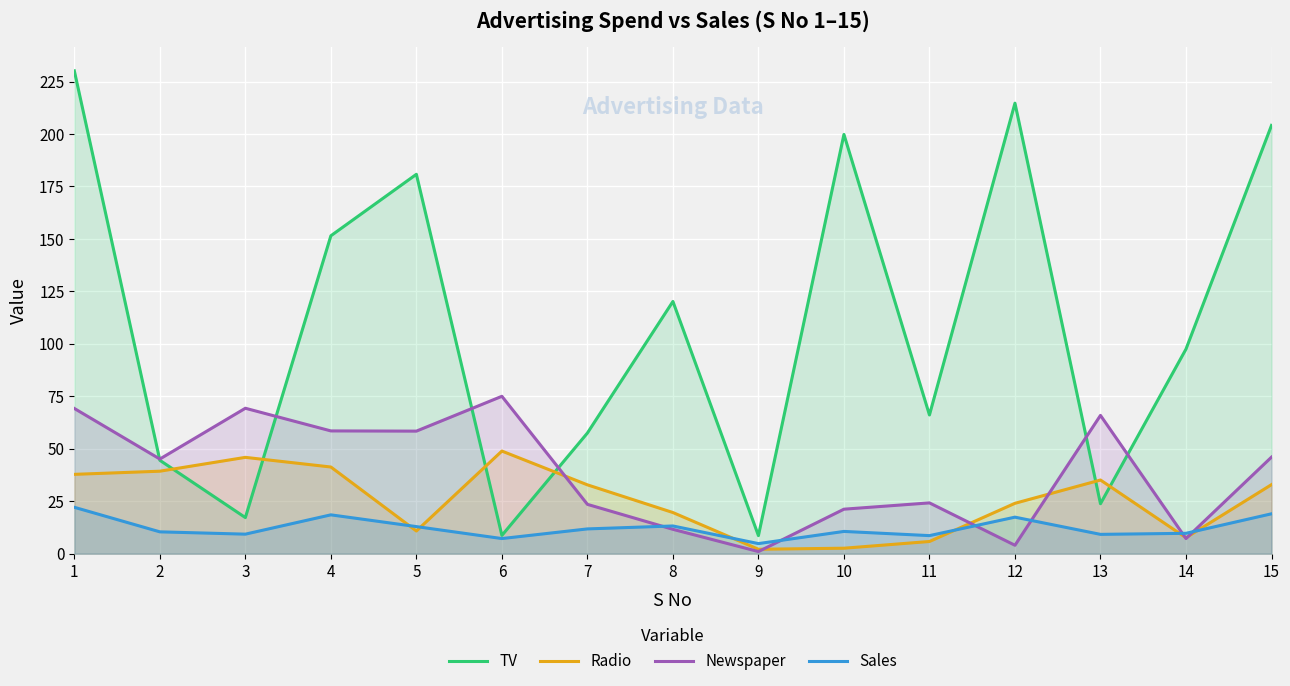

What is the minimum value for Radio?

2.1